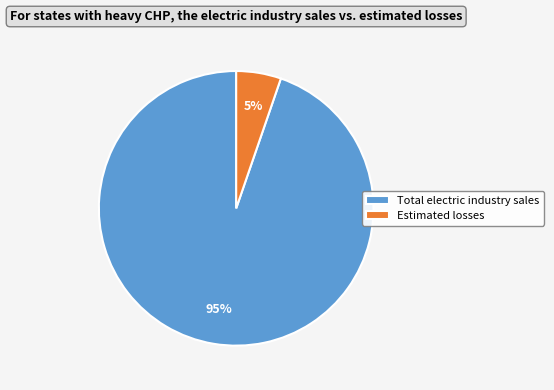

To the nearest percent, what percentage of the pie is Total electric industry sales?

95%